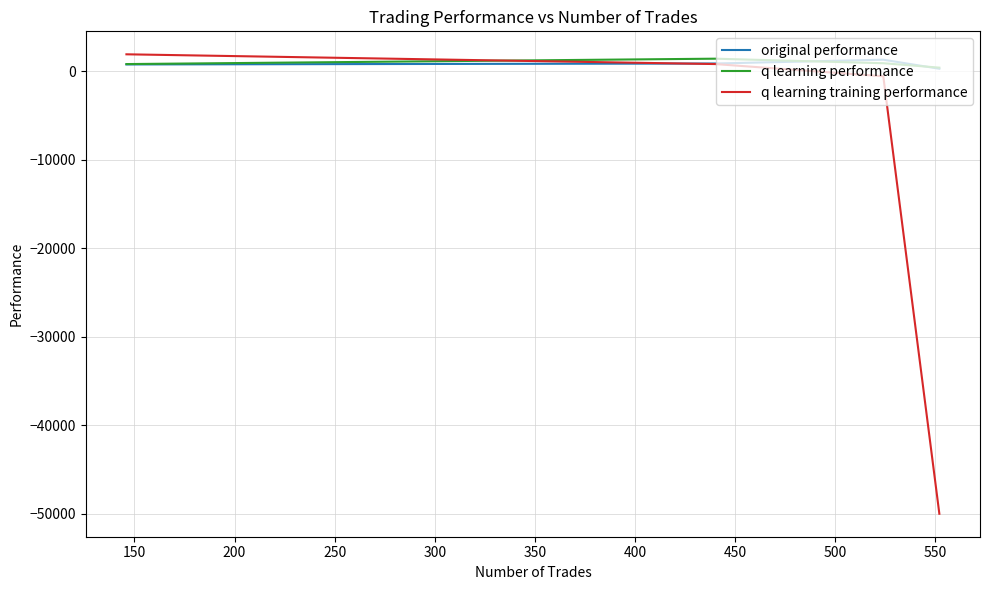

How many values in the q learning performance series are below 881?

2